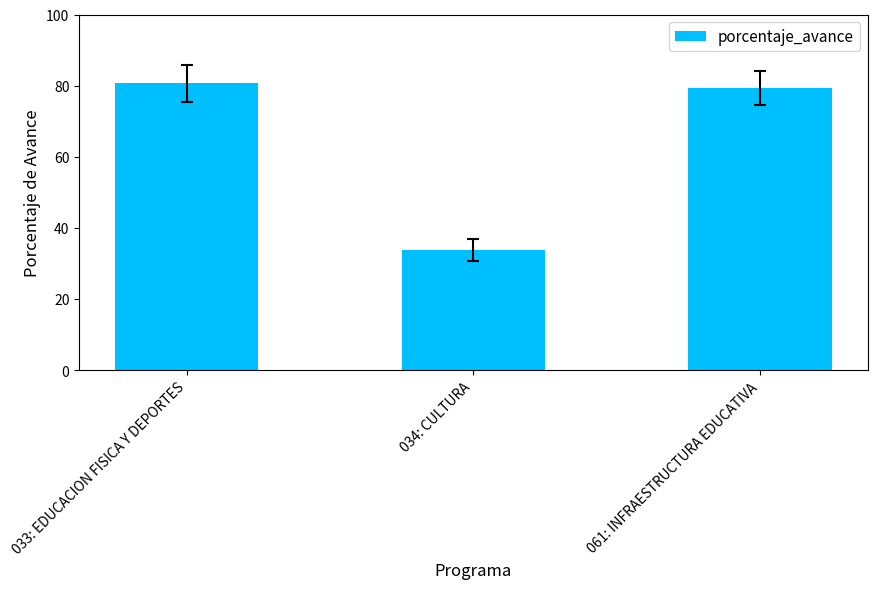

How many data points does each series have?

3